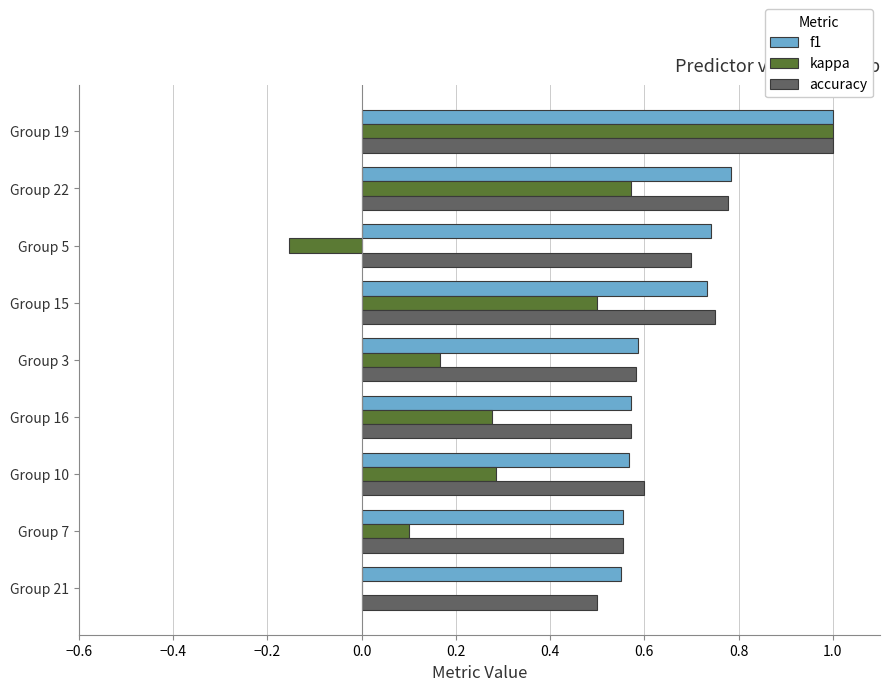

At which category is the sum across all series the highest?

Group 19